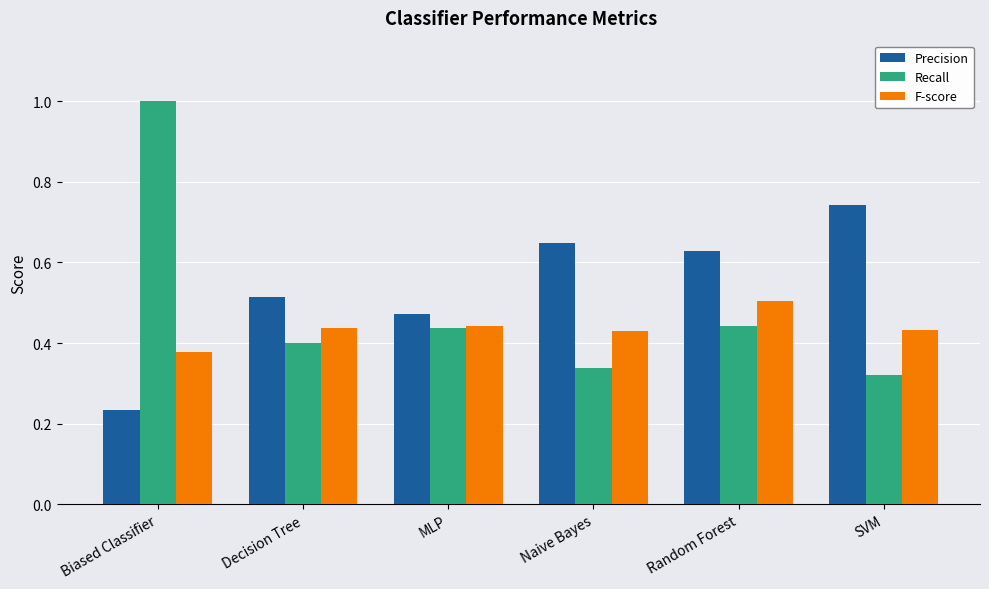

Is the value of F-score at SVM greater than the value of Recall at SVM?

Yes